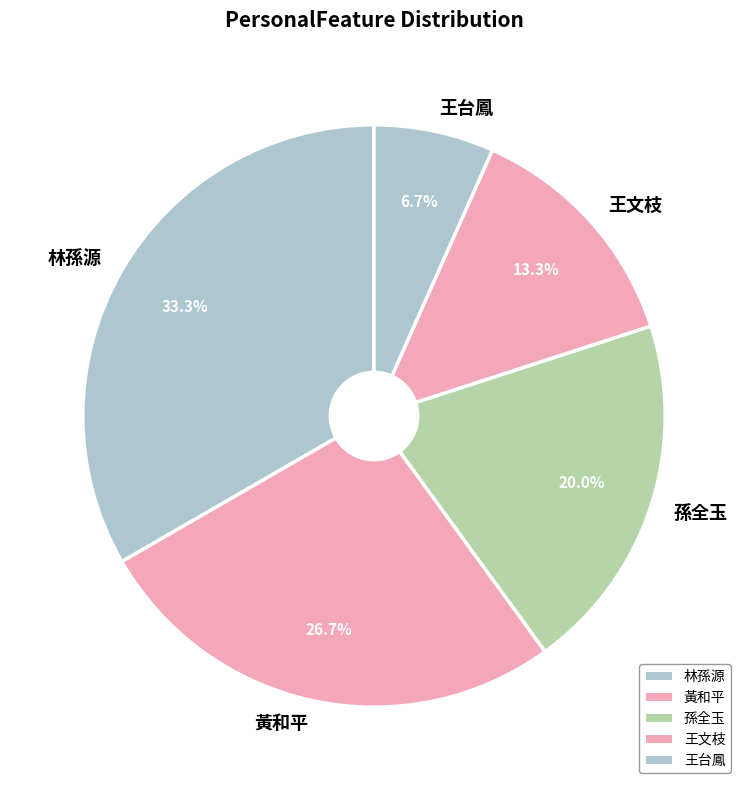

Is there any slice that represents more than half of the pie?

No